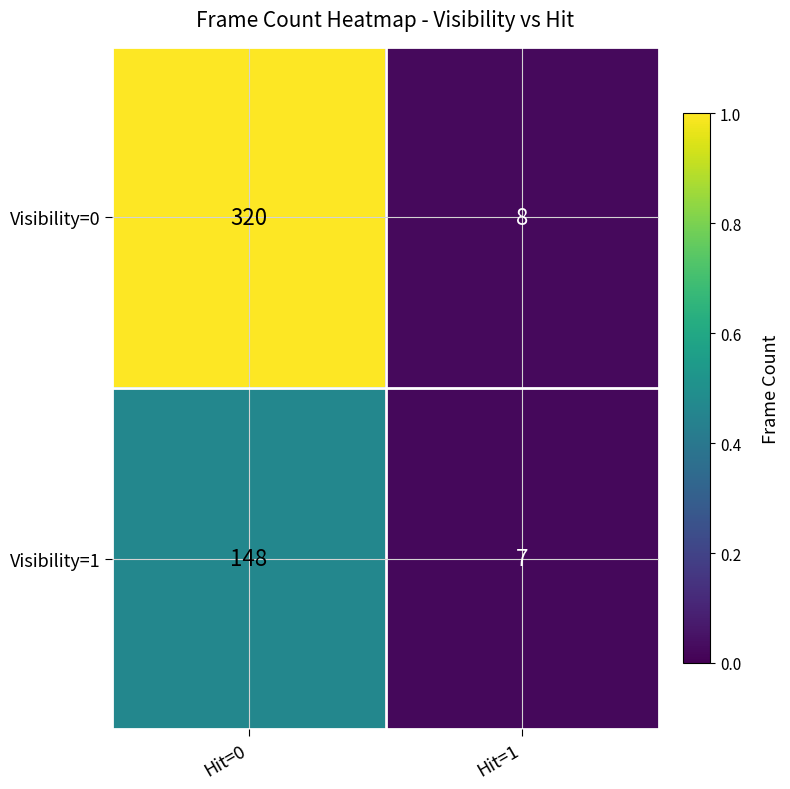

What is the total value across all series at Hit=0?

468